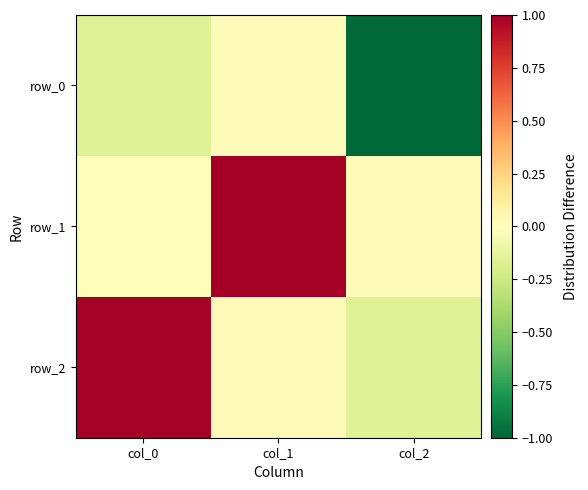

Reading left to right, extract all data points from this chart.

row_0: col_0=-0.2	col_1=0.0	col_2=-1.0
row_1: col_0=-0.0	col_1=1.0	col_2=0.0
row_2: col_0=1.0	col_1=0.0	col_2=-0.2